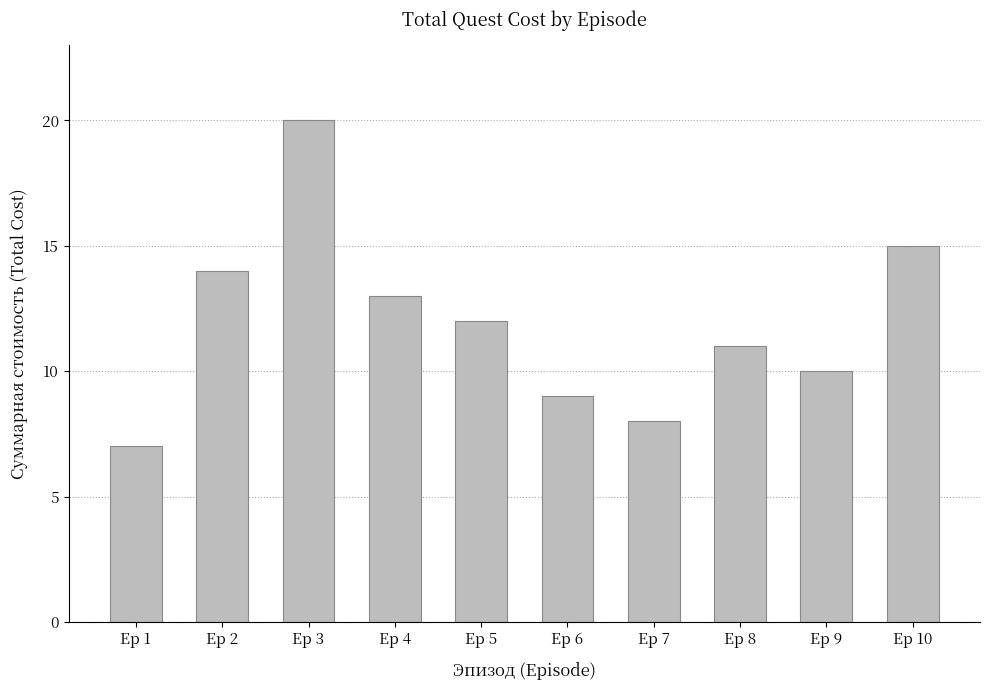

The value at Ep 6 is 9. True or false?

True